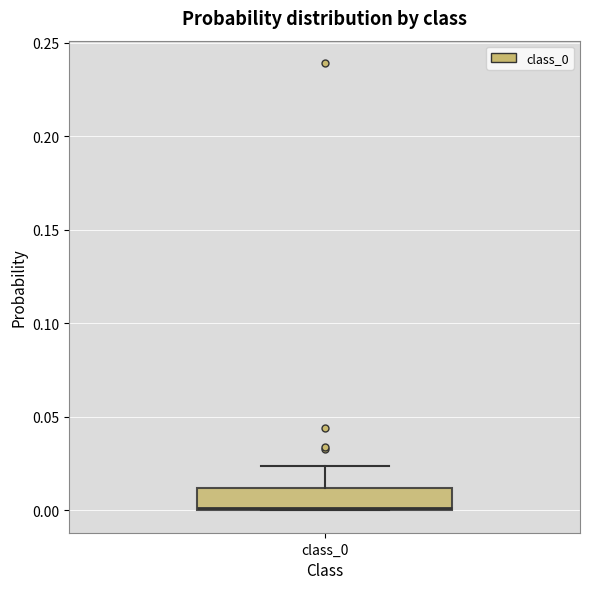

Where is the lower edge of the box for class_0 on the y-axis? The values are not printed on the chart, so give them approximately, as read against the axis.

0.000